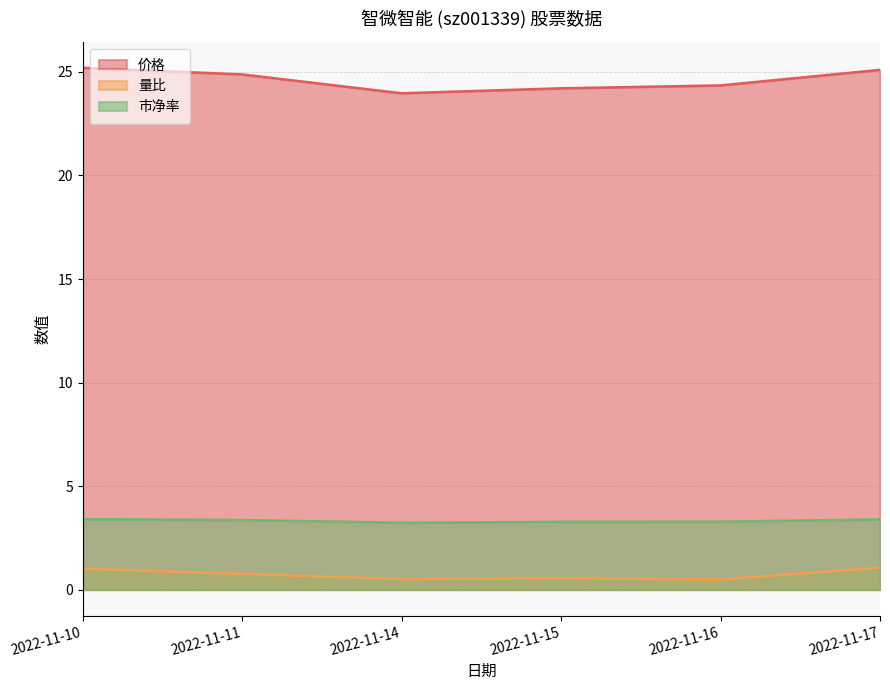

True or false: 量比 and 价格 cross at least once.

False